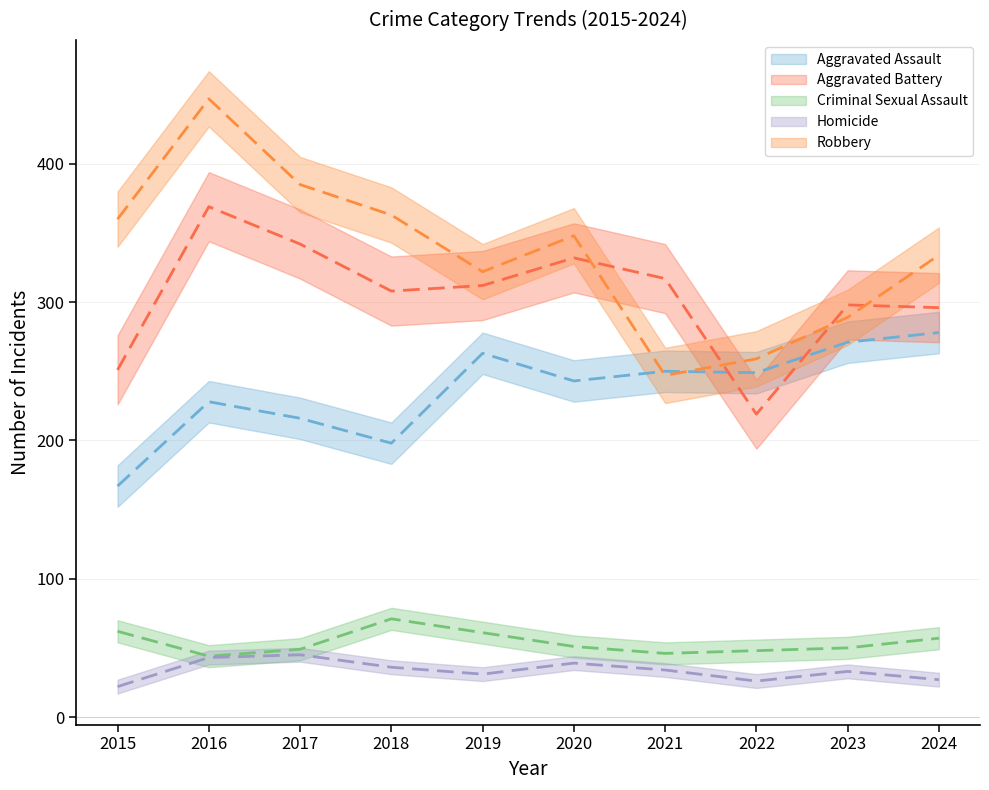

What is the minimum value shown in the chart?

22